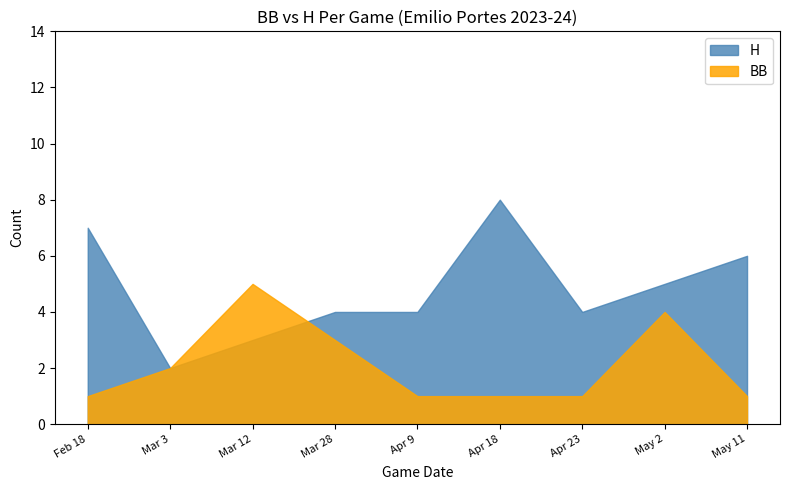

The BB series shows 4 at May 2. True or false?

True